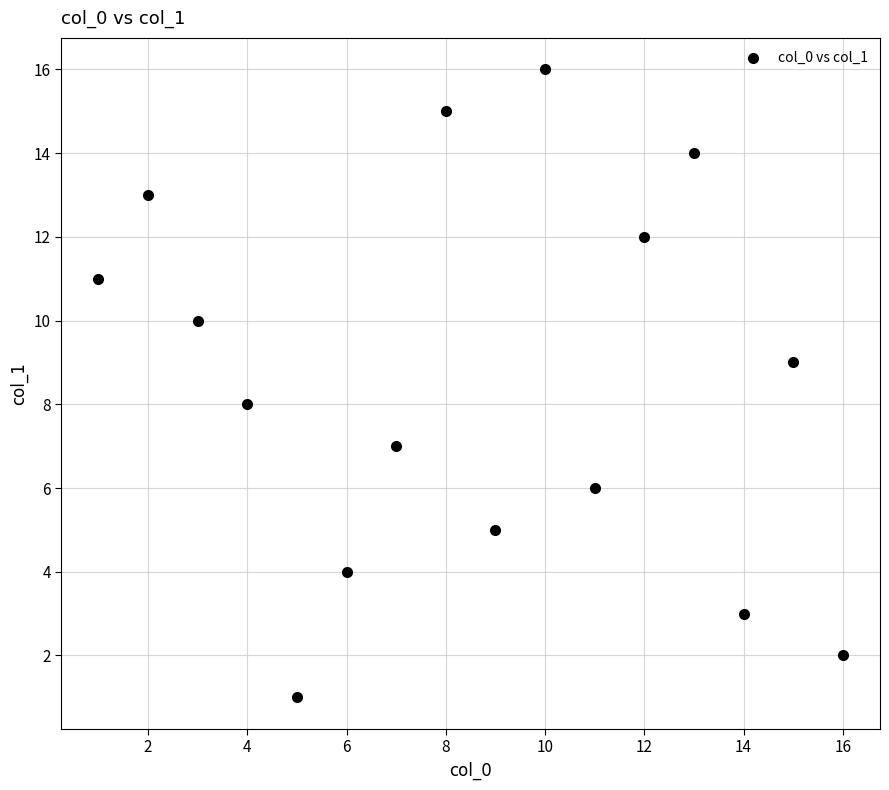

What is the range of Y values (max minus min)?

15